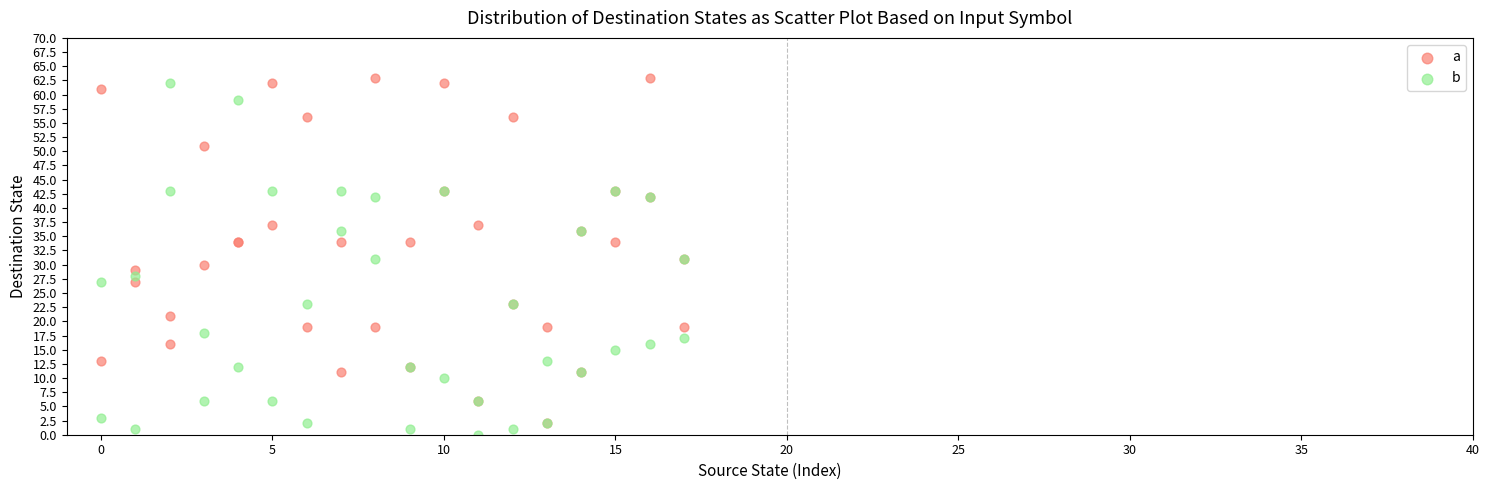

What are all the series names shown in the legend?

a, b